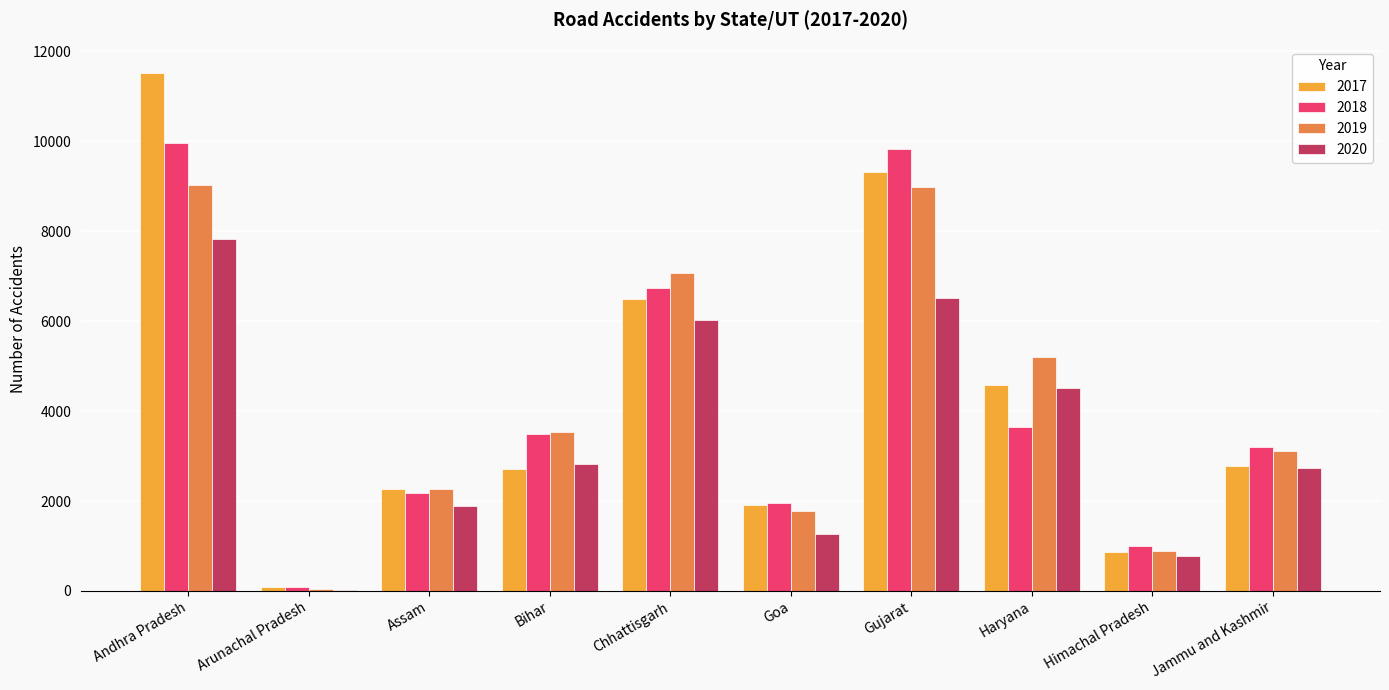

What is the total value across all series at Jammu and Kashmir?

11816